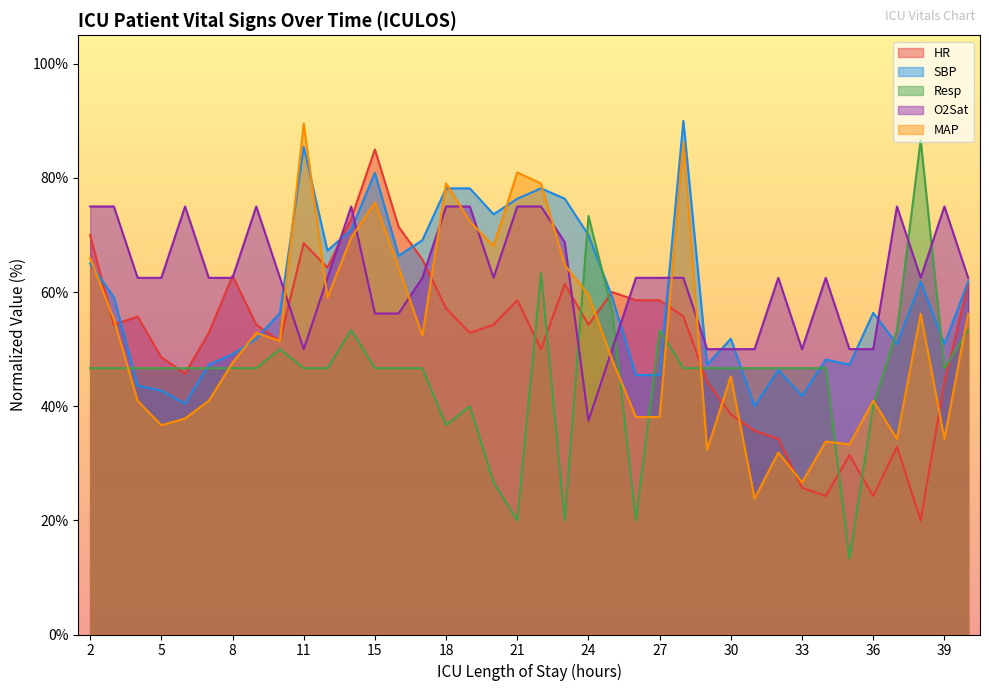

Is it true that Resp equals 46.7 at 4?

True